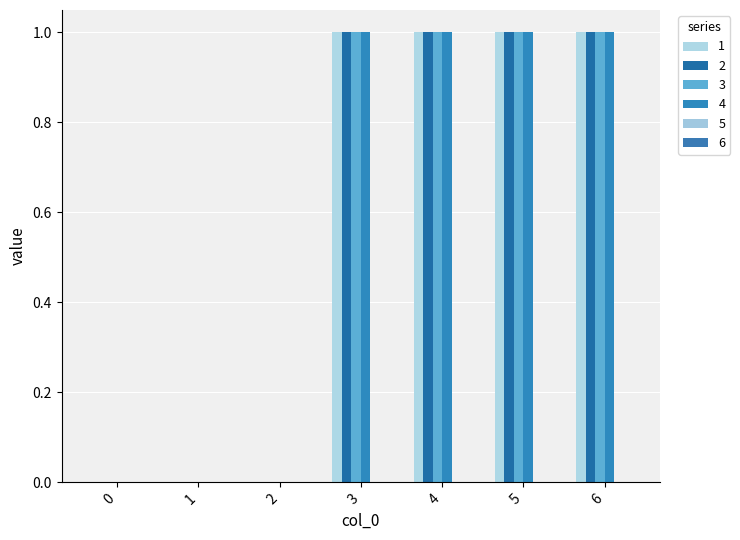

What is the maximum value for 1?

1